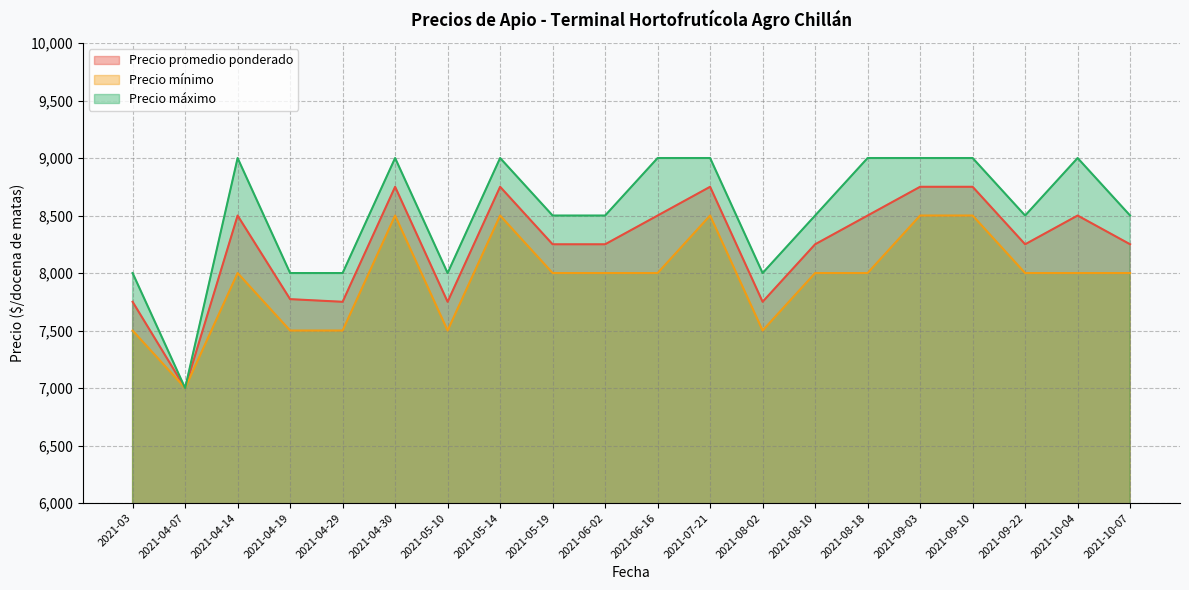

Does the chart display data point markers on the line(s)?

No